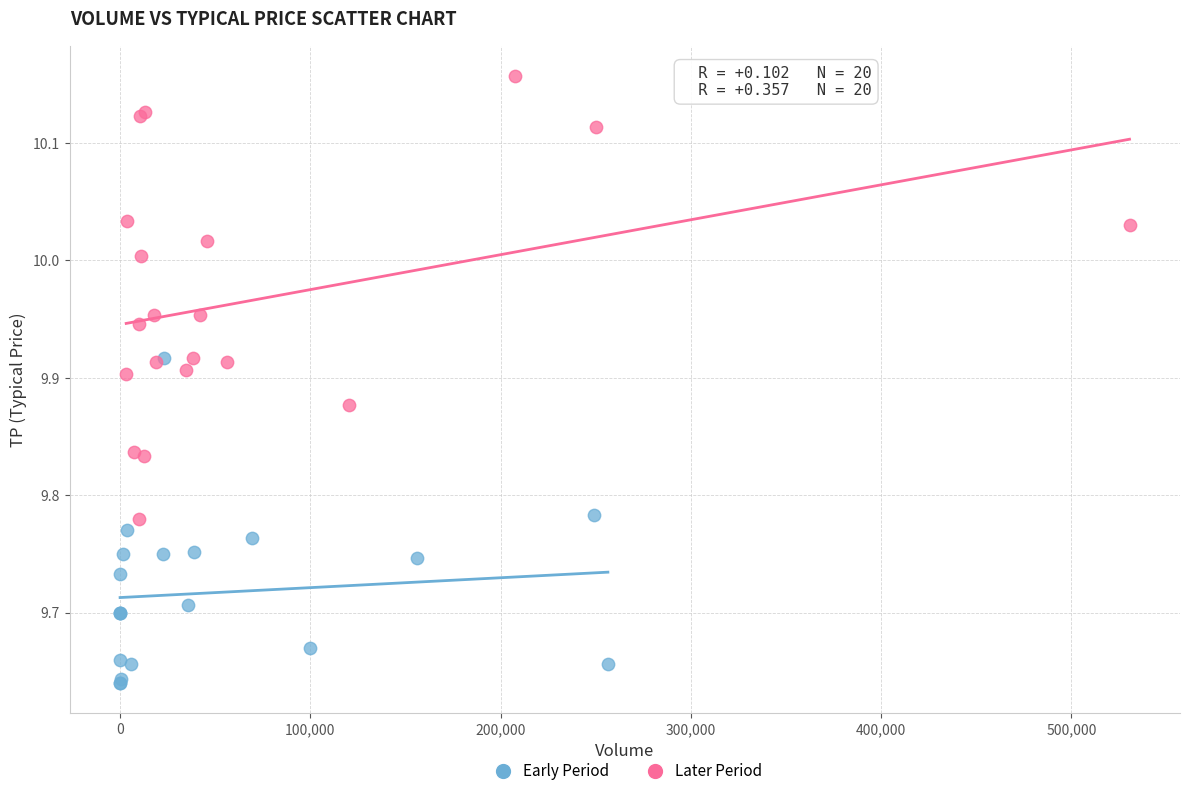

Which series contains the lowest Y value?

Early Period